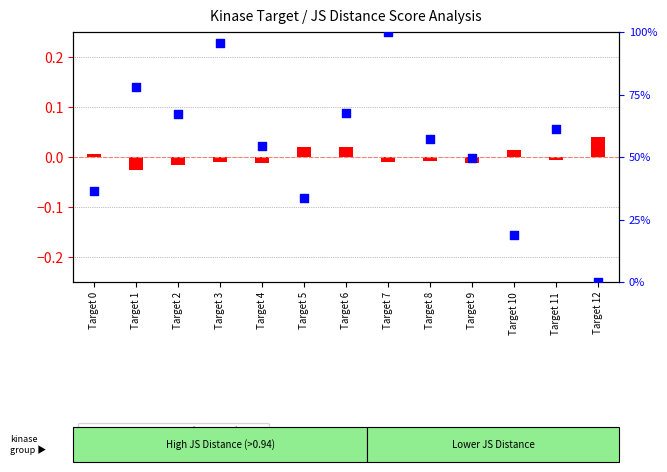

What is the ratio of the value at Target 2 to the value at Target 1?

0.9